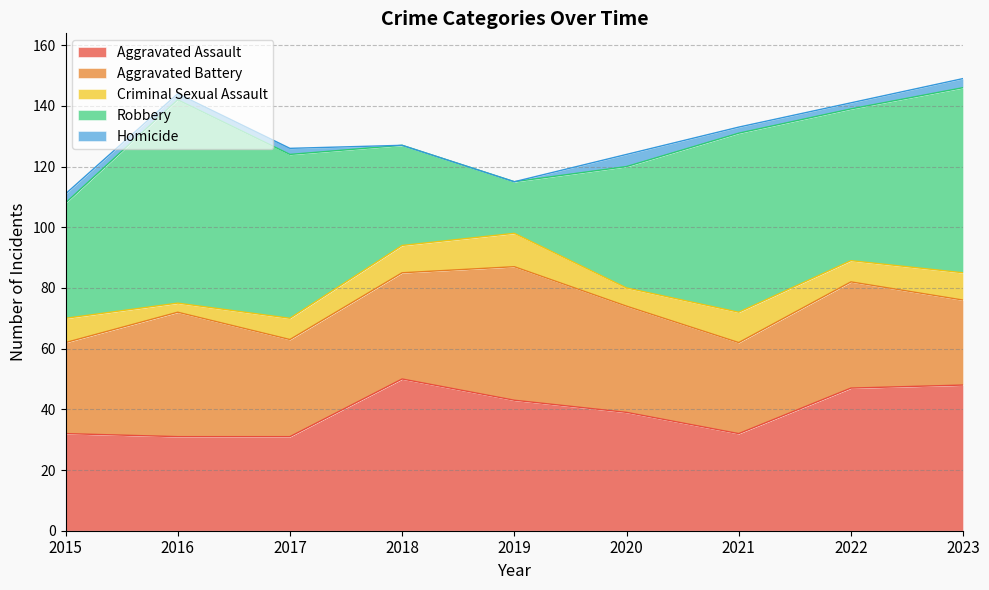

What value does the Homicide series have at 2016?

2